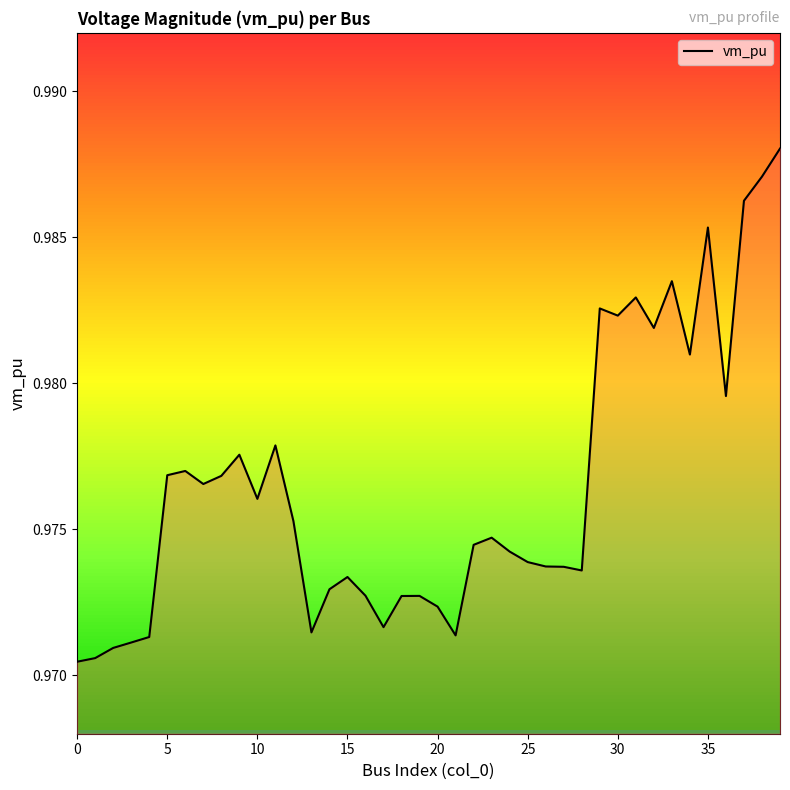

How many lines are shown in the chart?

1